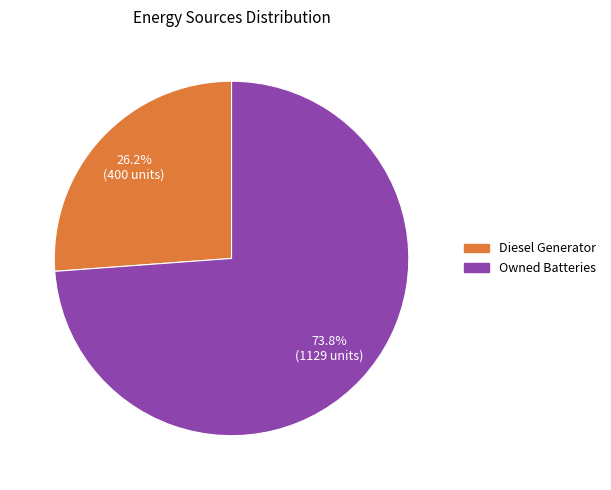

Does any single category account for the majority?

Yes